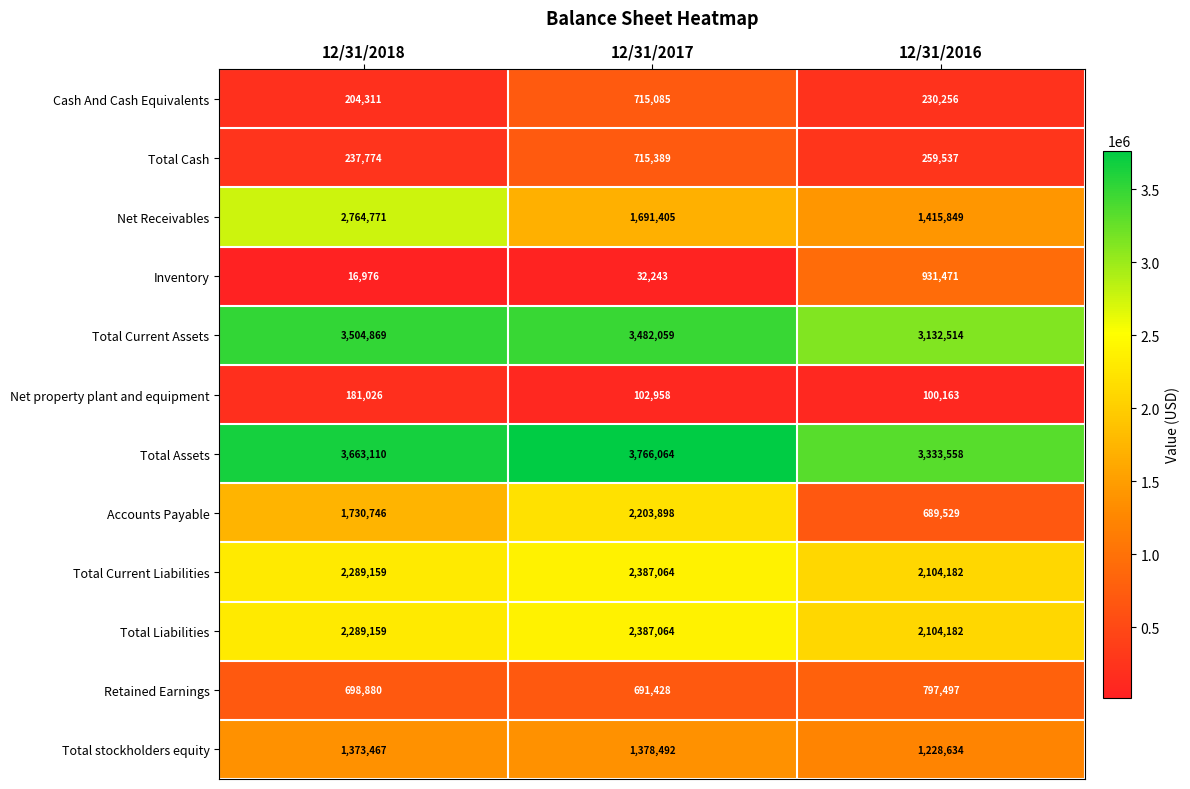

The Inventory series shows 16976 at 12/31/2018. True or false?

True